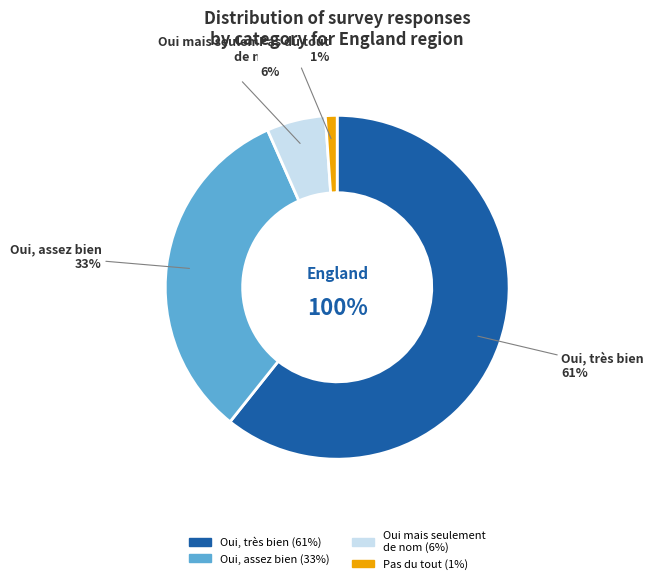

To the nearest percent, what portion does Category 4 represent?

1%